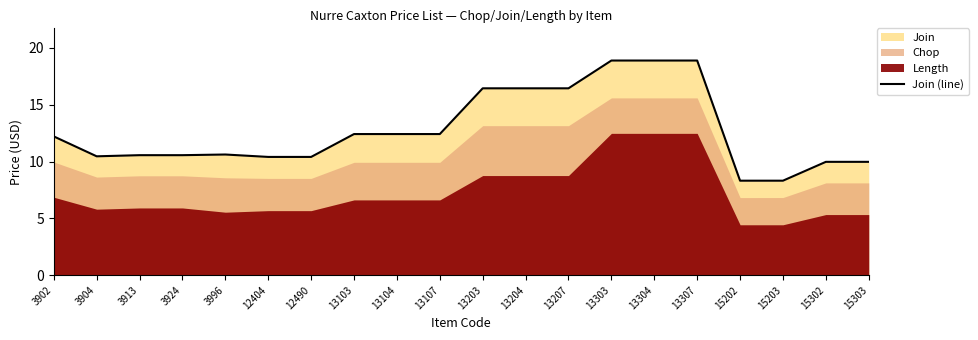

What is the minimum value shown in the chart?

8.3